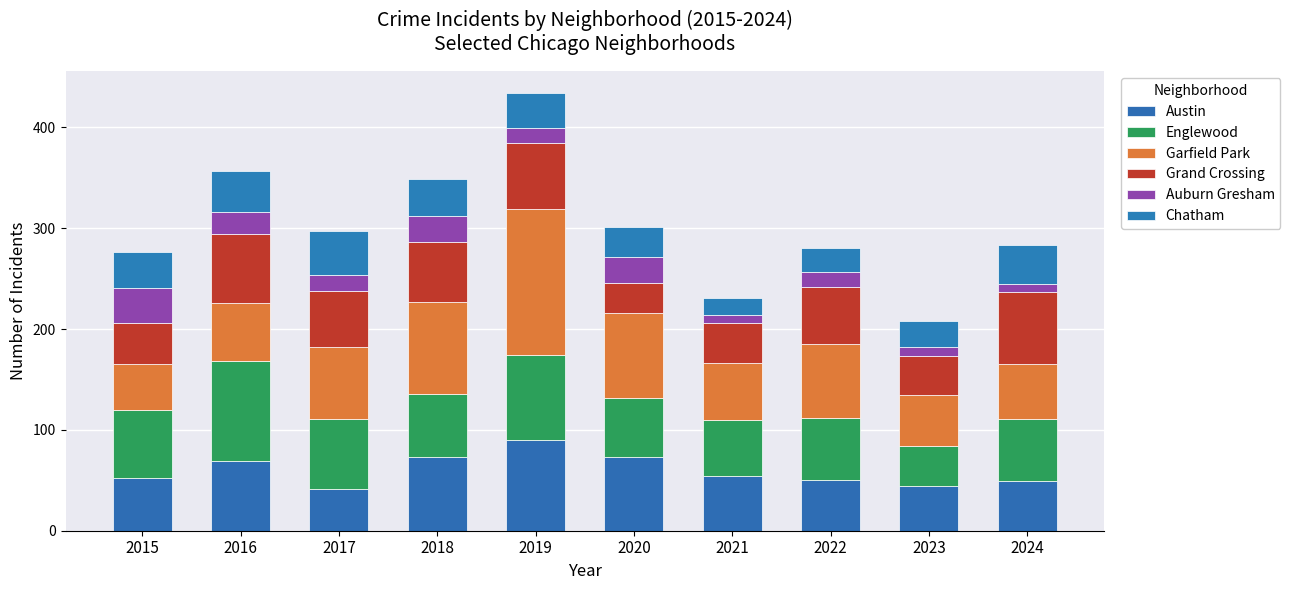

Count the number of data series in this chart.

6